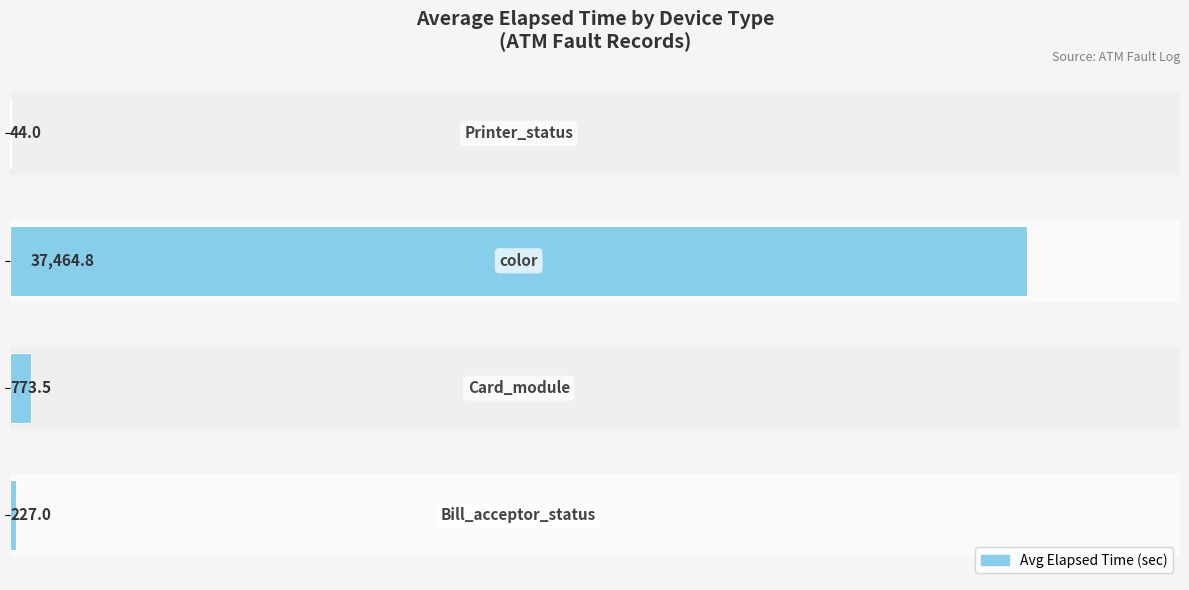

What is the greatest value displayed?

37464.8